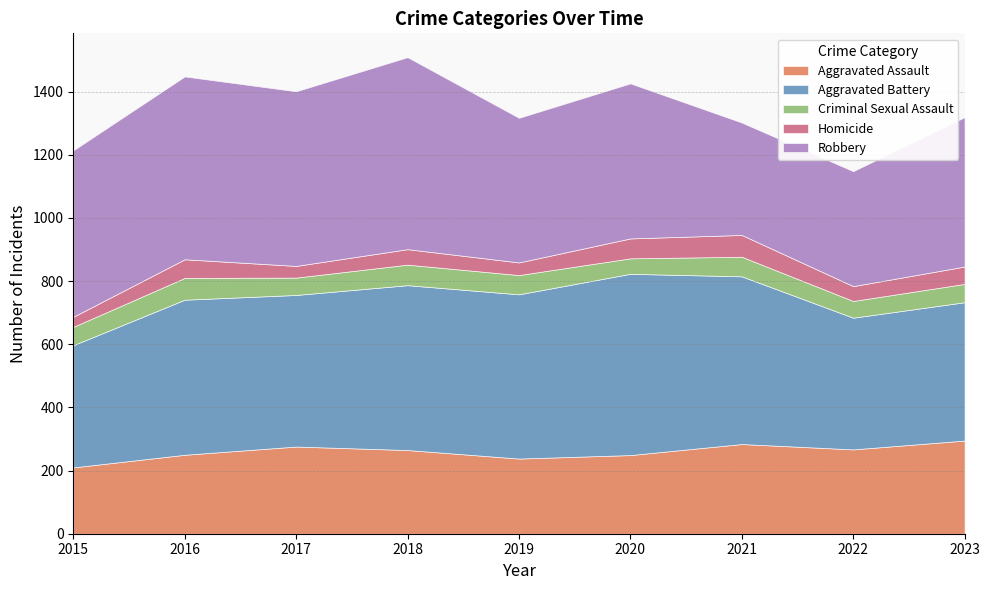

At which category is the sum across all series the highest?

2018